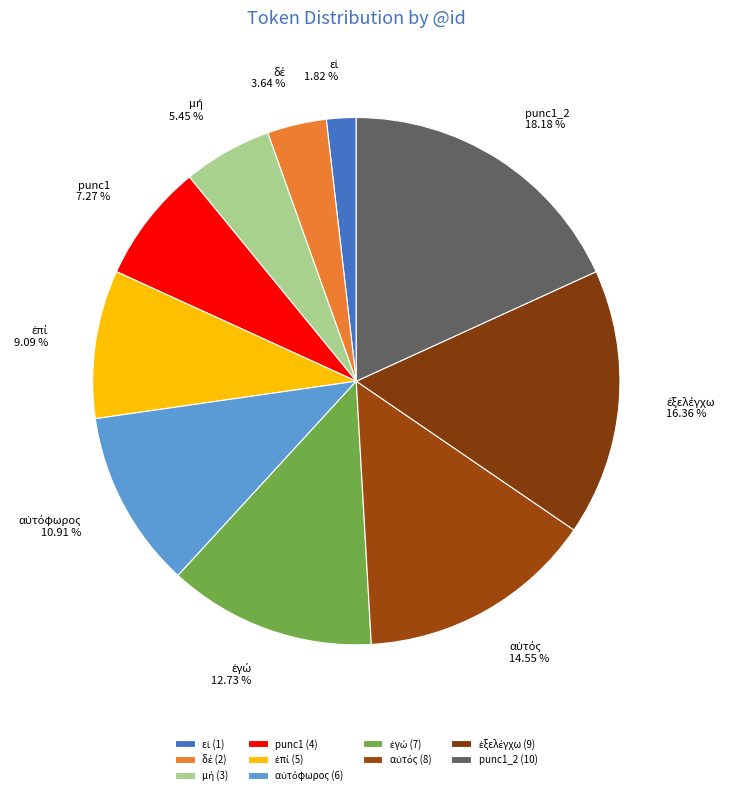

Is there any slice that represents more than half of the pie?

No